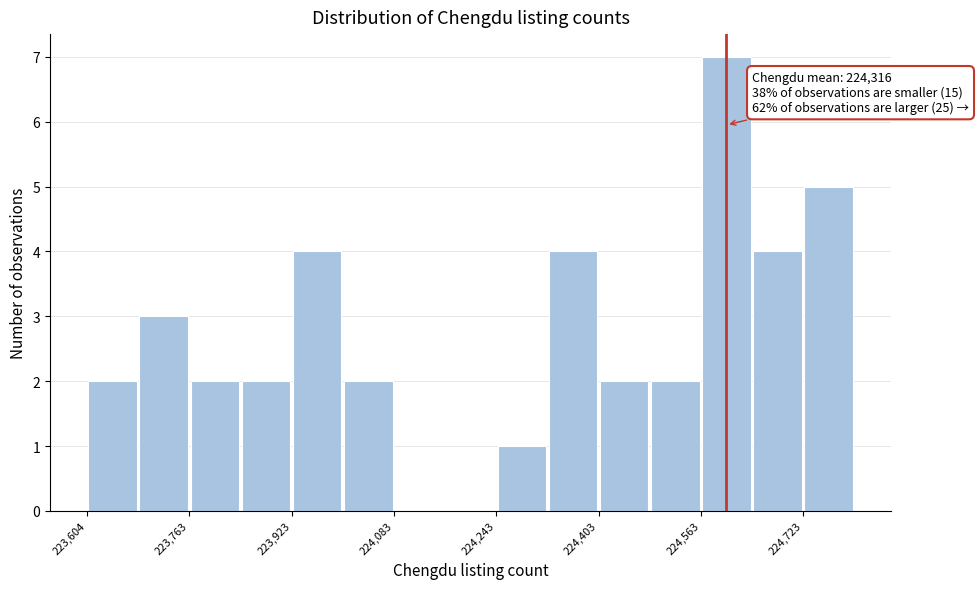

Around what value on the x-axis is the tallest bar? Give the approximate position of its centre, as read against the axis.

224600